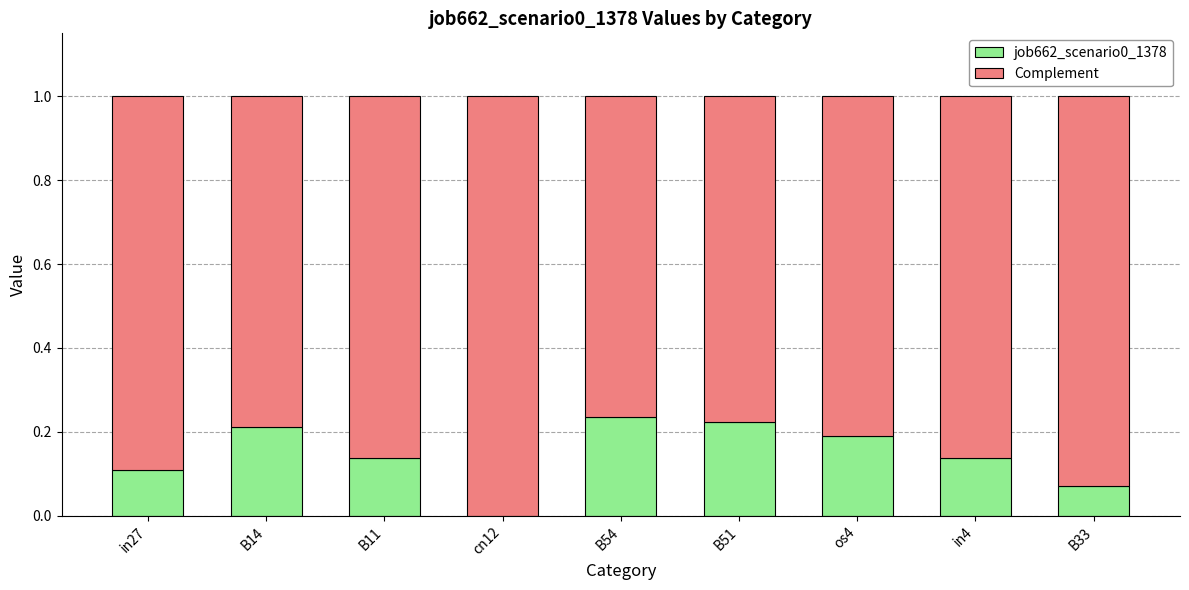

True or false: job662_scenario0_1378 has a value of 0.1 at B11.

True